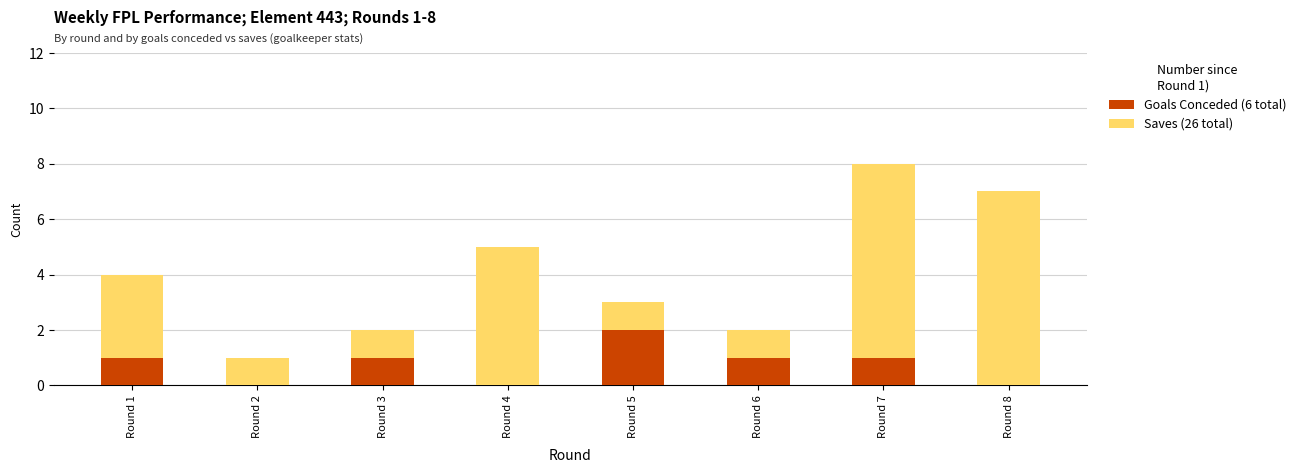

Does the chart contain stacked bars?

Yes